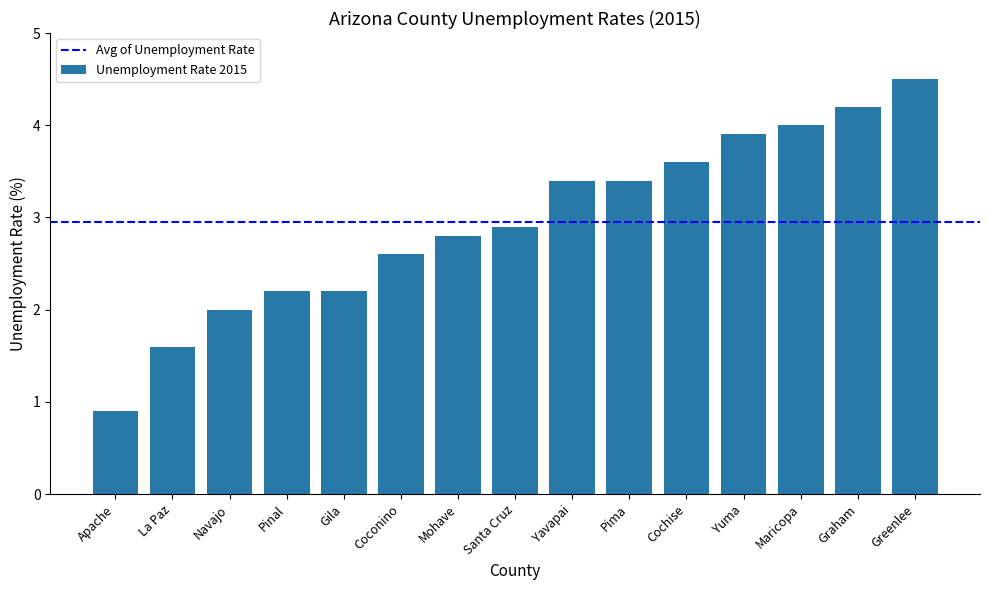

How many series are shown in this chart?

1